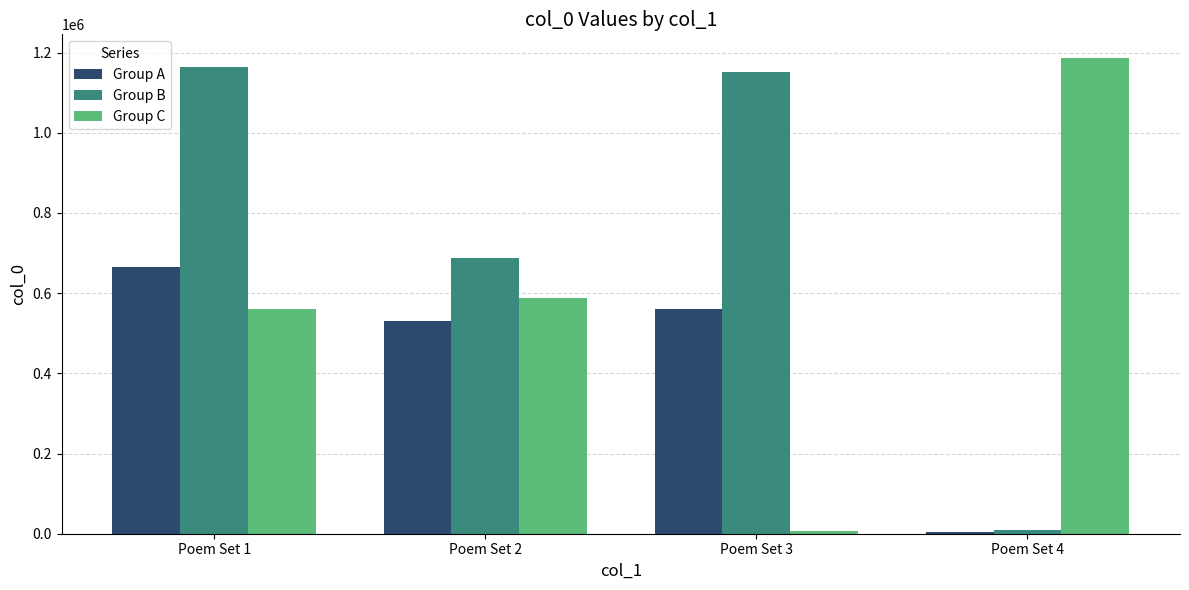

Between Poem Set 1 and Poem Set 4, which series saw the biggest shift?

Group B